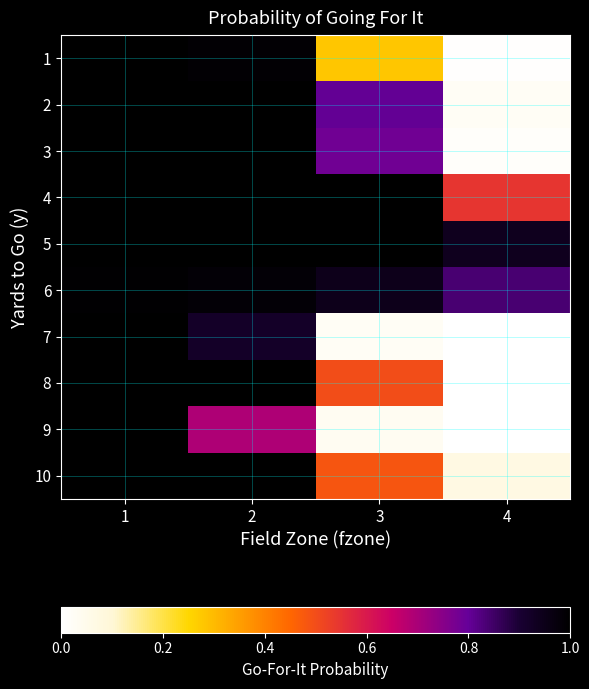

List the series in order of their peak value, highest first.

1, 2, 3, 4, 5, 7, 8, 10, 9, 6